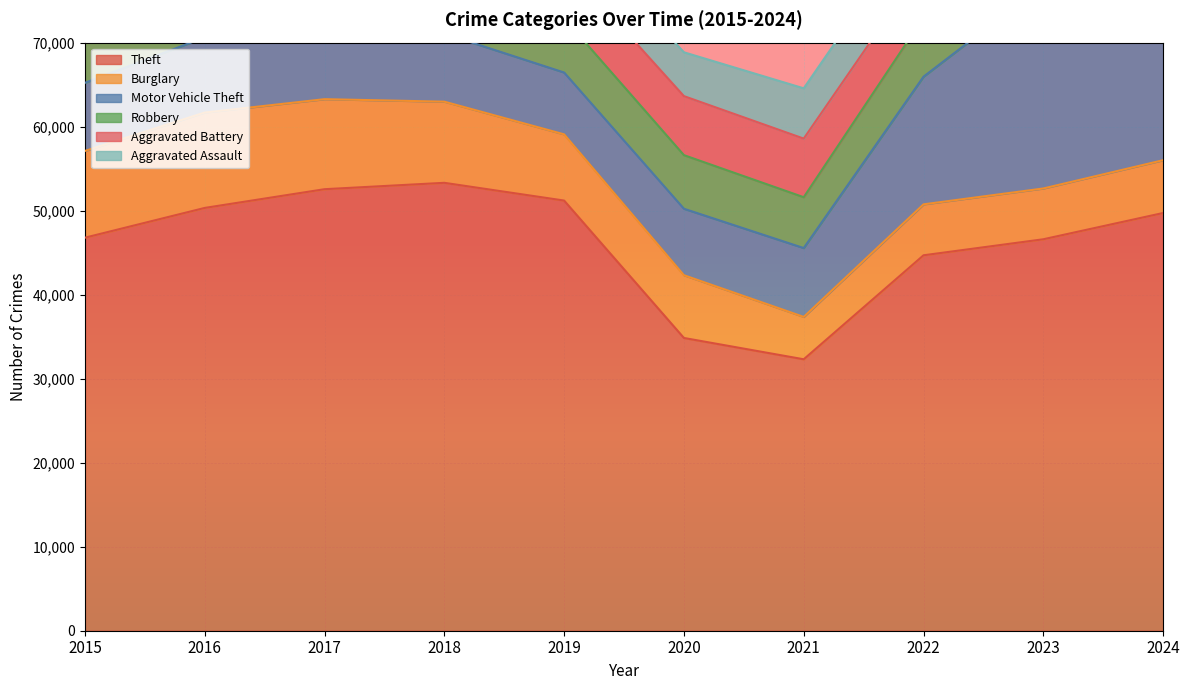

What is the minimum value shown in the chart?

3729